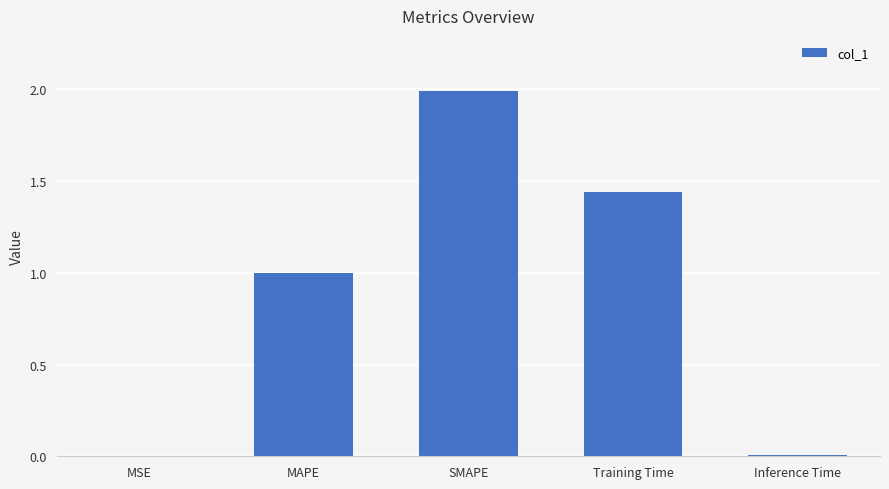

What is the sum of all values?

4.4